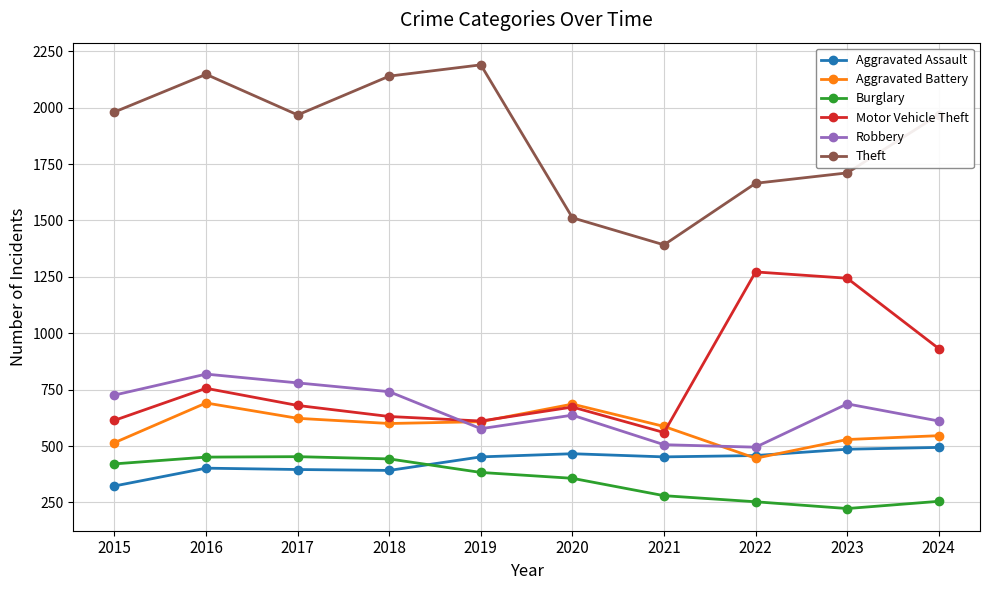

At how many categories does at least one series exceed 437?

10